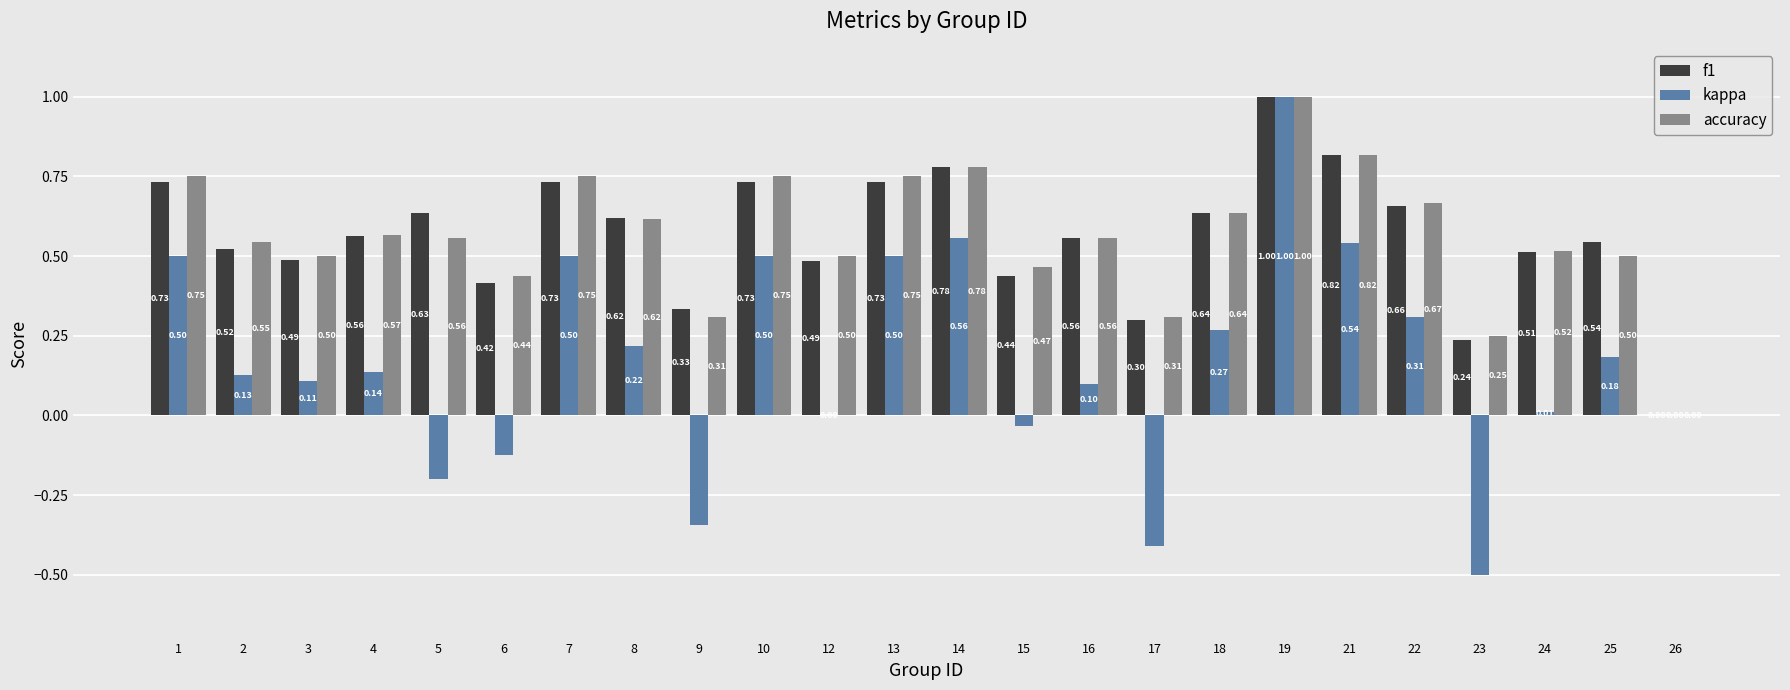

What is the sum of the accuracy values at 22 and 12?

1.2